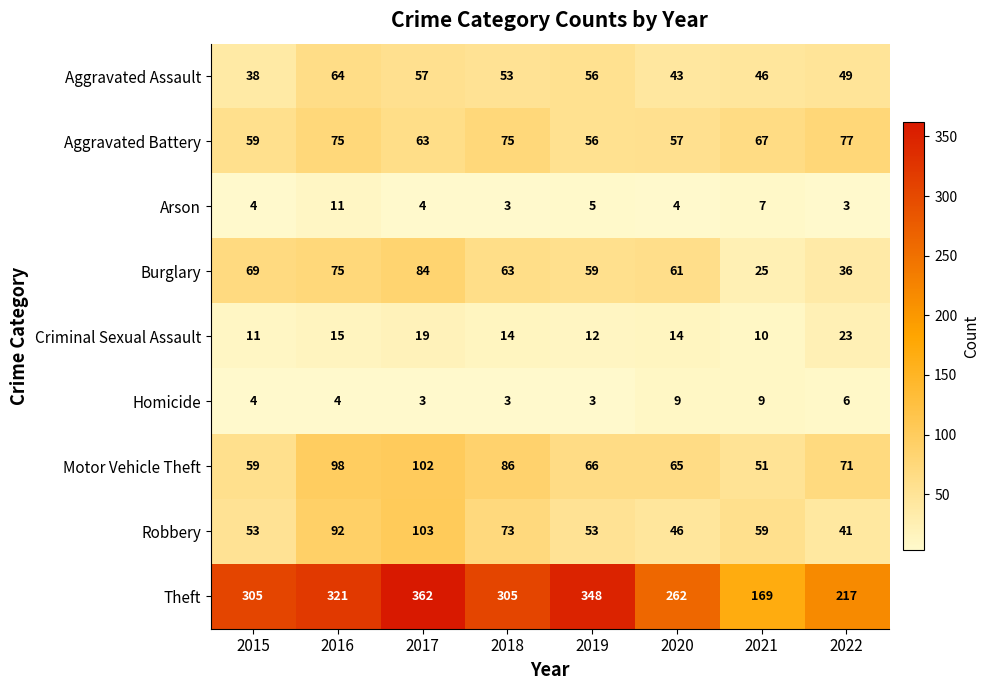

Which series has the largest total across all categories?

Theft